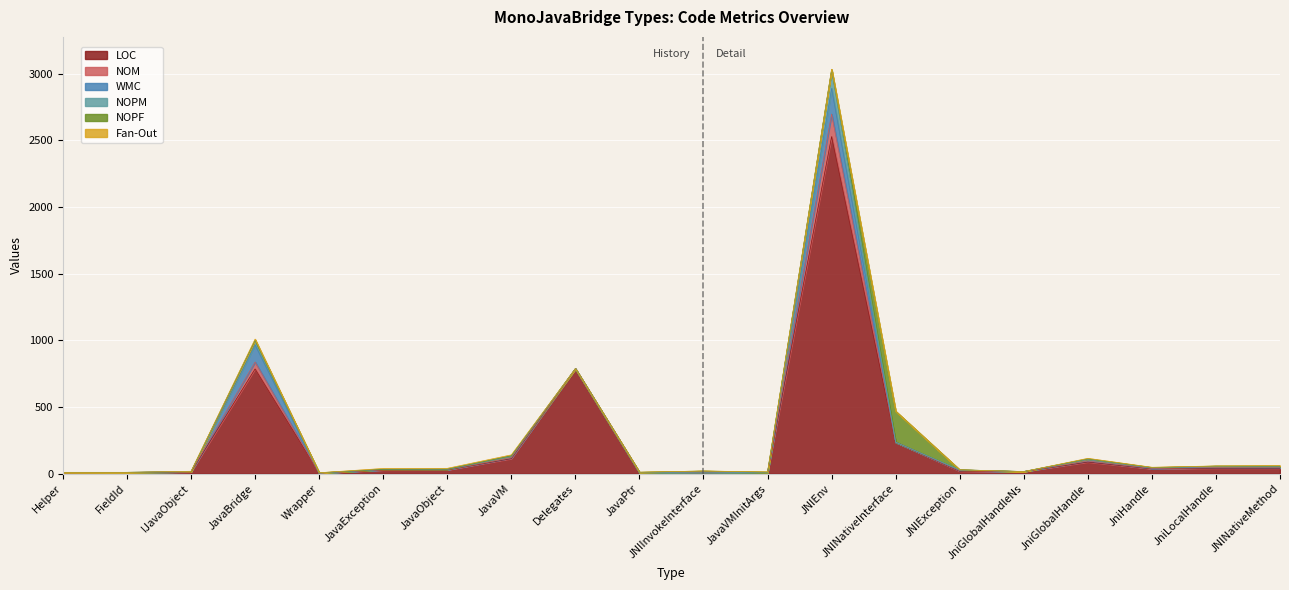

At which label does NOPF reach its minimum?

Helper